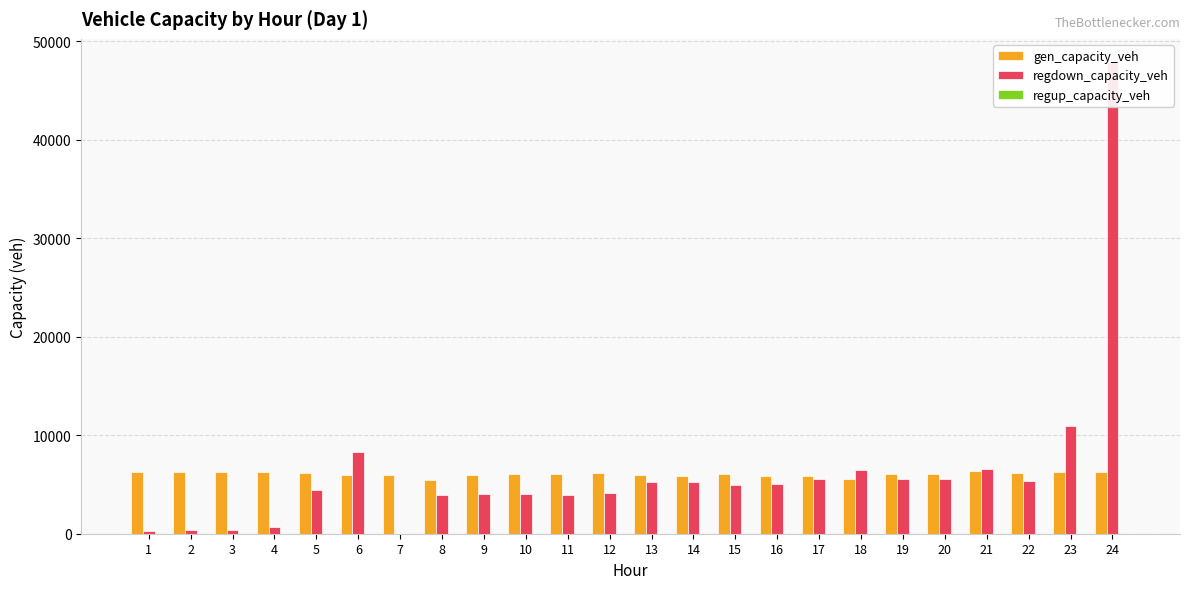

Count the number of categories in the chart.

24